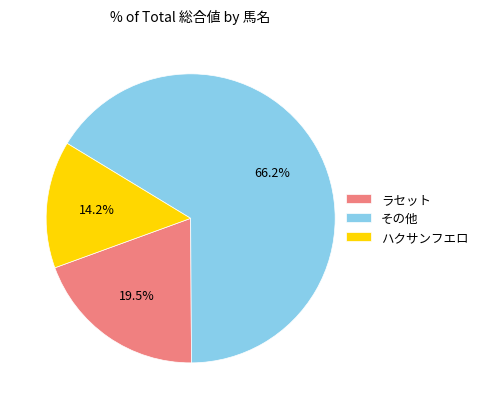

What percentage is NOT represented by ハクサンフエロ?

85.8%